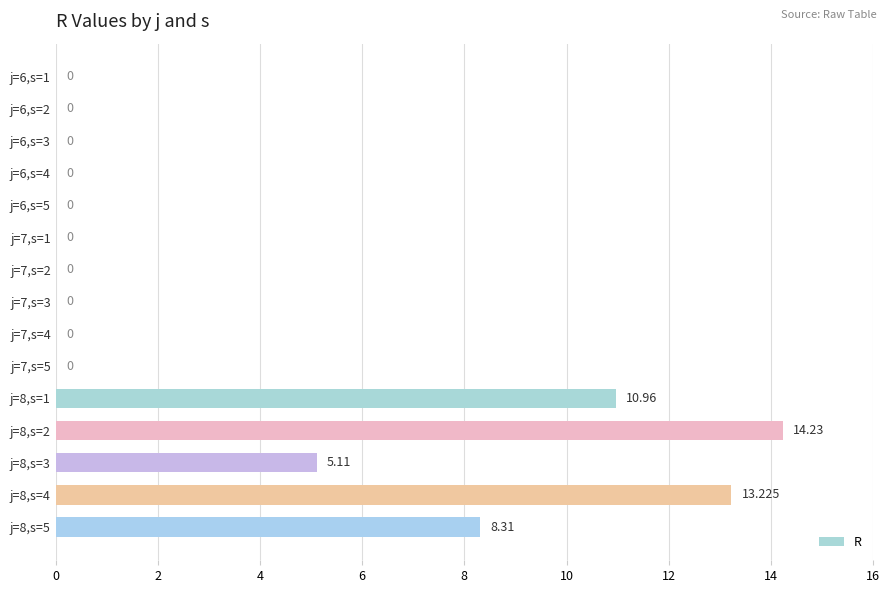

Count the number of data series in this chart.

1